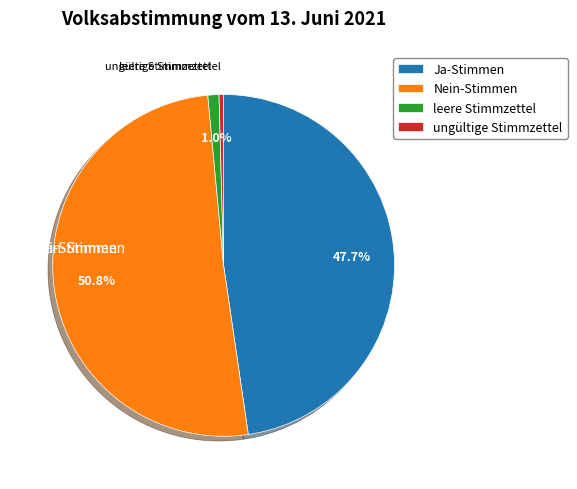

How many segments does this pie chart have?

4